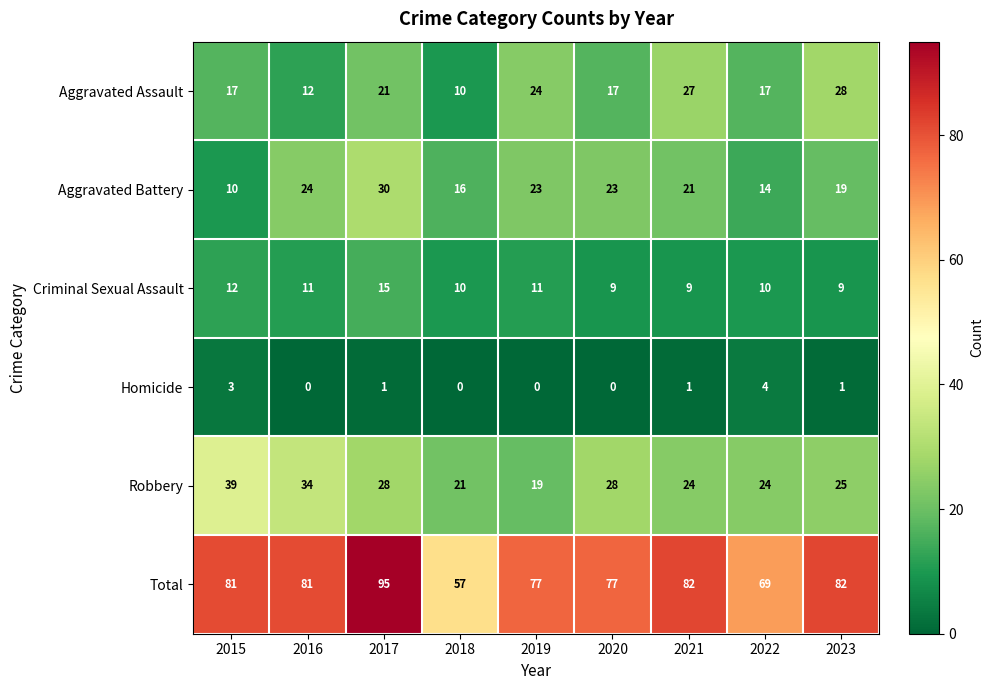

Which series has the largest total across all categories?

Total